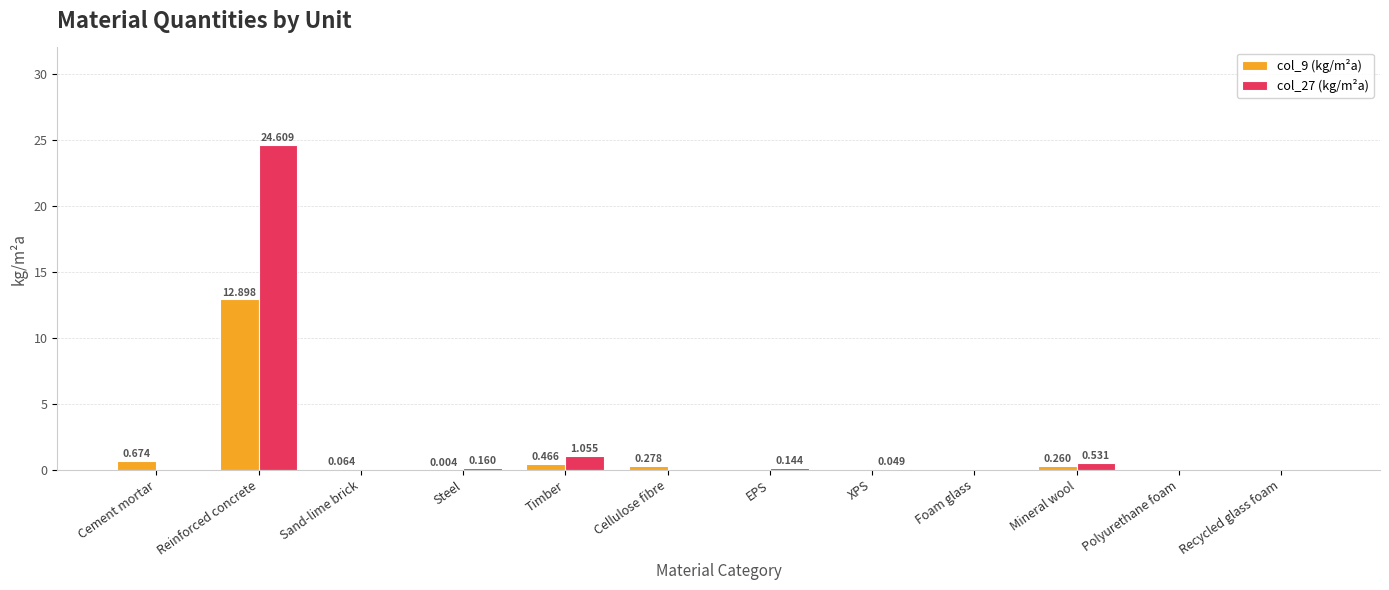

What are all the series names shown in the legend?

col_9 (kg/m²a), col_27 (kg/m²a)